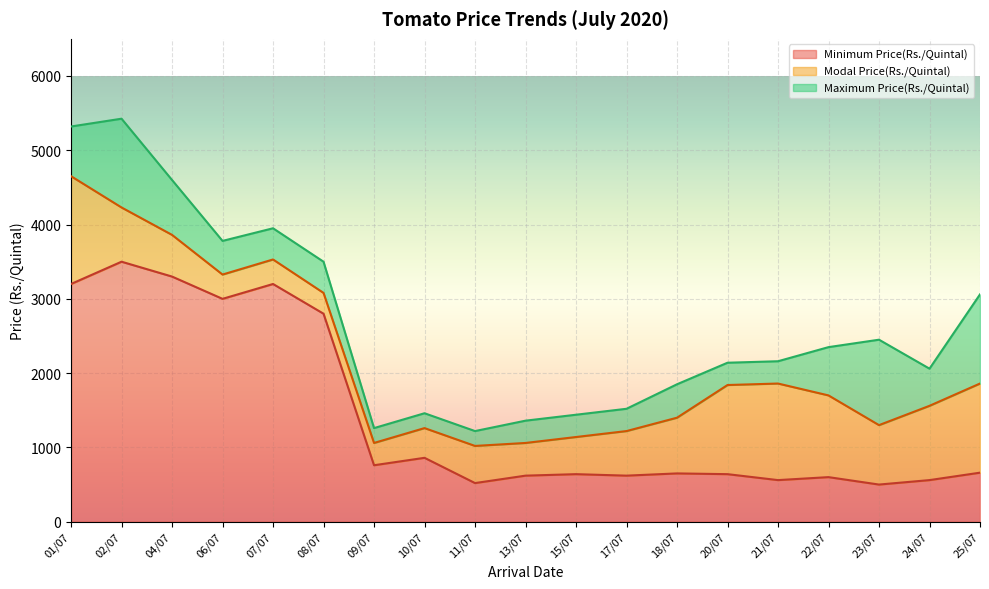

The Modal Price(Rs./Quintal) series shows 3080 at 08/07. True or false?

True